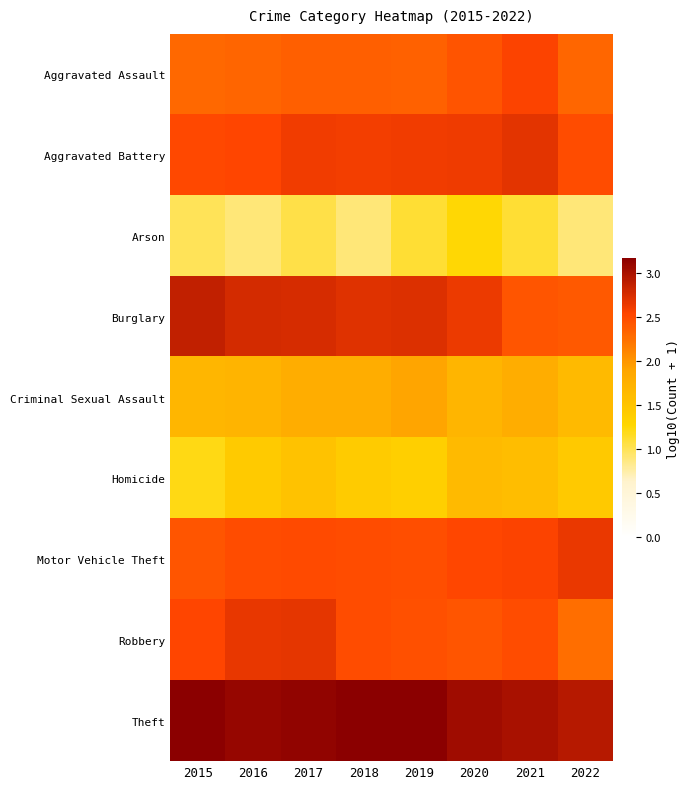

What is the total value across all series at 2015?

19.7